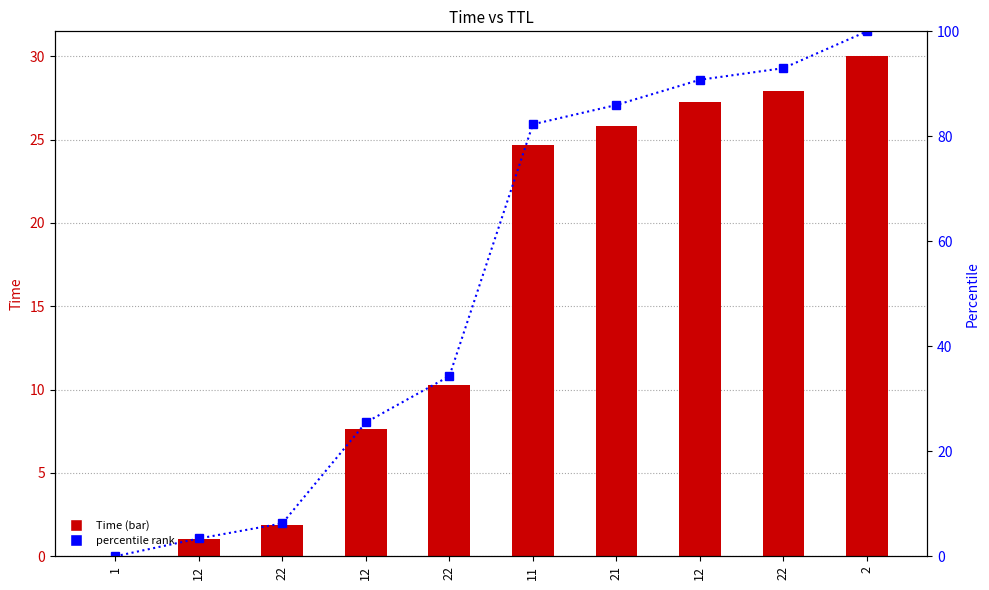

Reading left to right, transcribe all the data shown in this chart.

Time: 0.0	1.0	1.9	7.6	10.3	24.7	25.8	27.2	27.9	30.0
percentile rank: 0.0	3.4	6.3	25.5	34.3	82.3	86.0	90.8	93.0	100.0